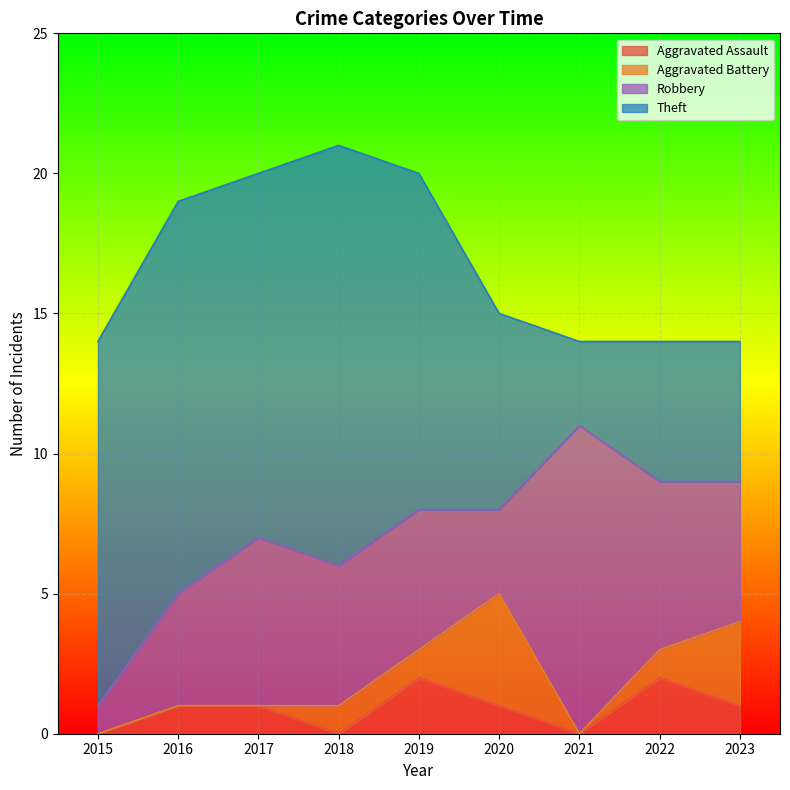

At which category is the sum across all series the highest?

2018